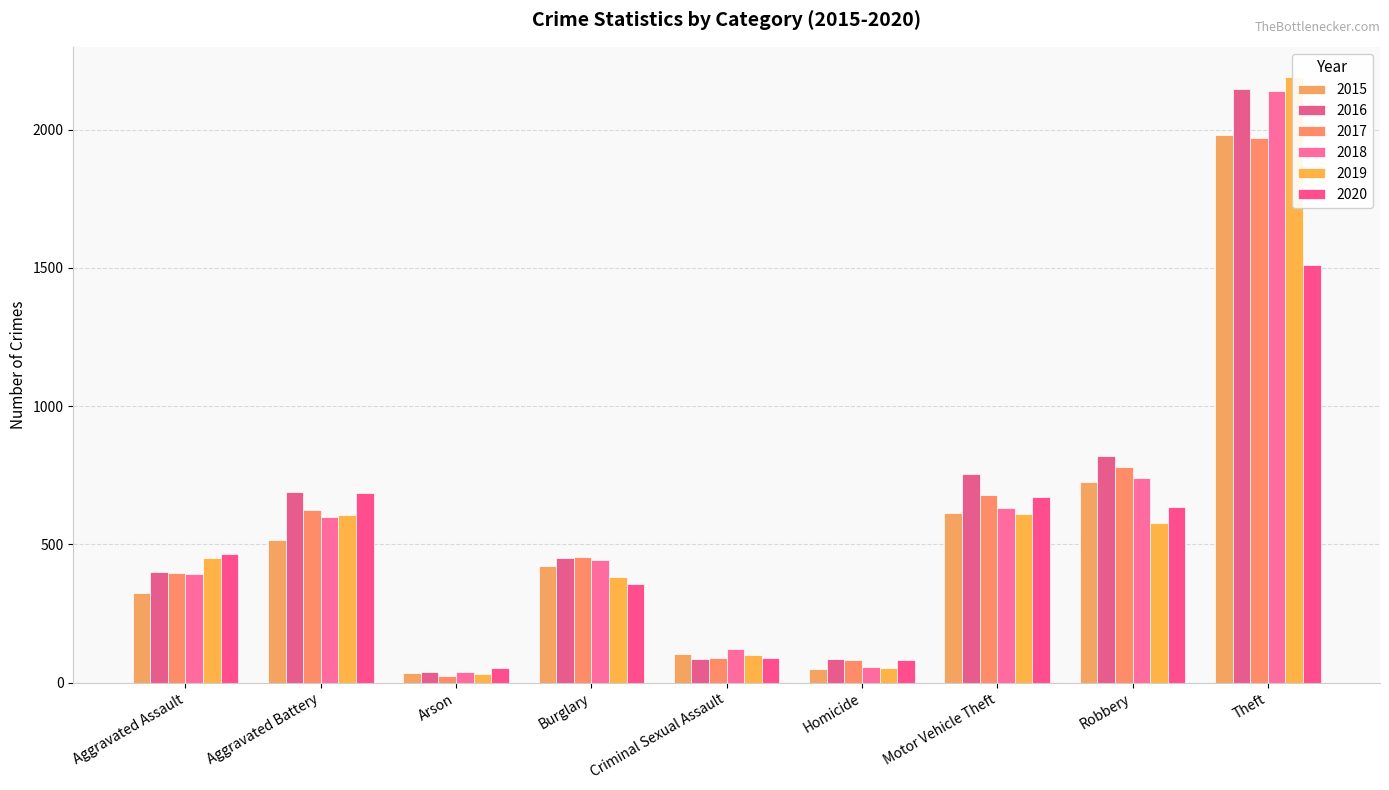

Between Aggravated Assault and Aggravated Battery, which series saw the biggest shift?

2016